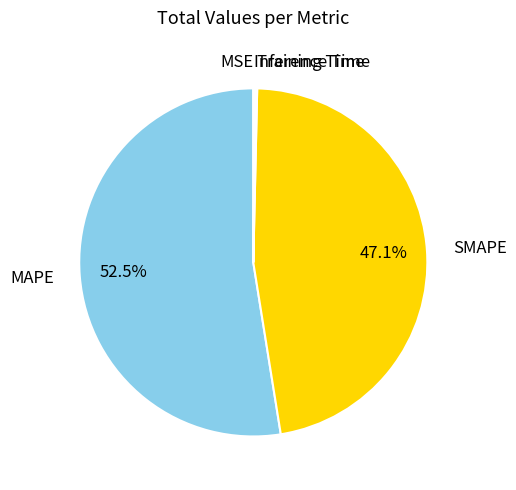

Which has a higher value, MAPE or SMAPE?

MAPE